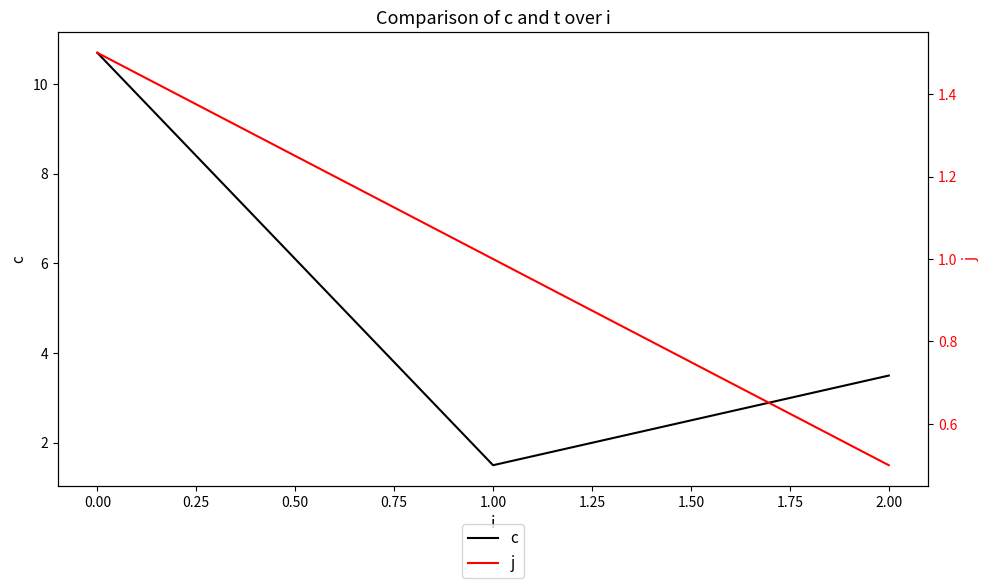

Count the number of data series in this chart.

2